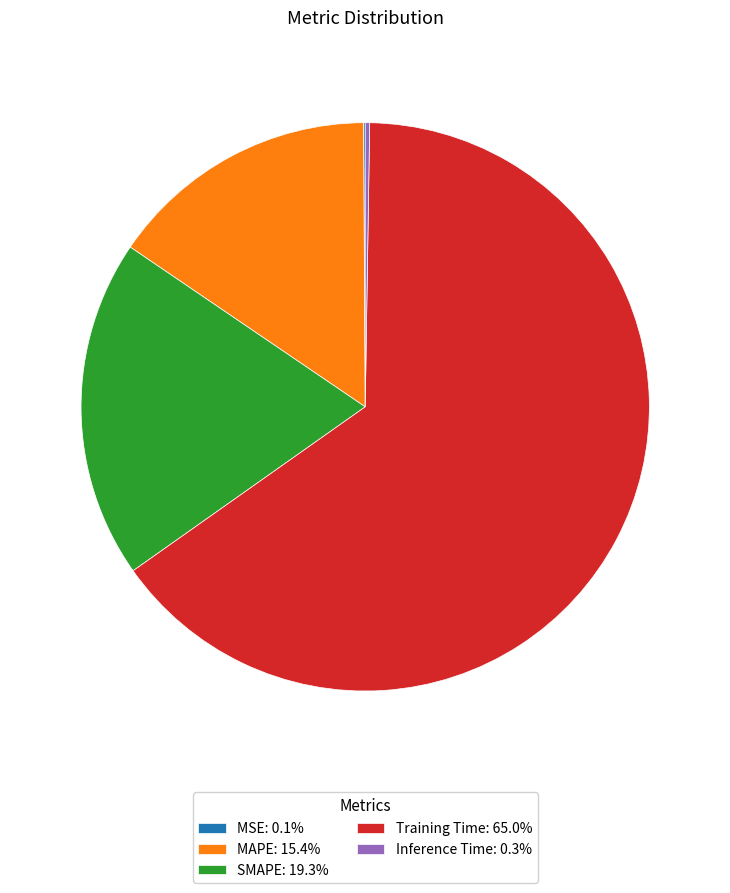

Is there any slice that represents more than half of the pie?

Yes